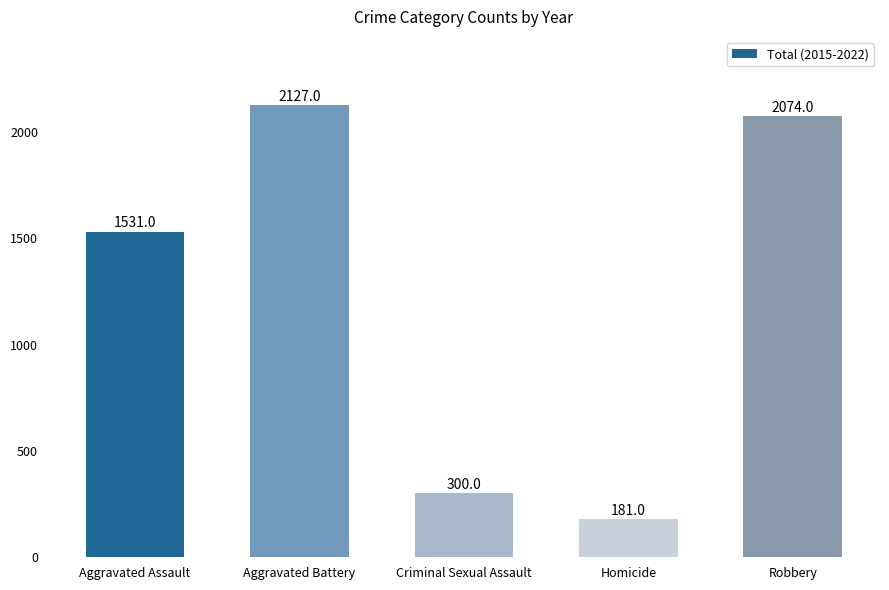

What position from the right is Criminal Sexual Assault?

3